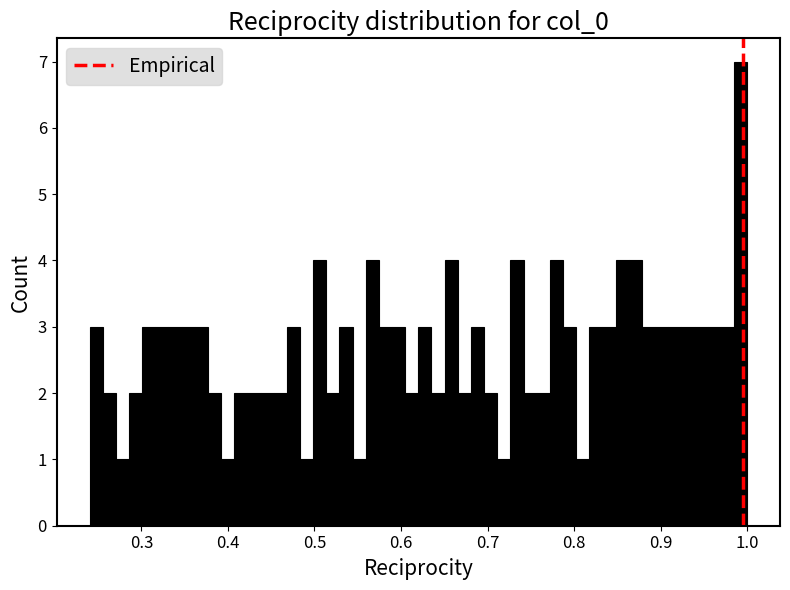

Around what value on the x-axis is the tallest bar? Give the approximate position of its centre, as read against the axis.

0.99